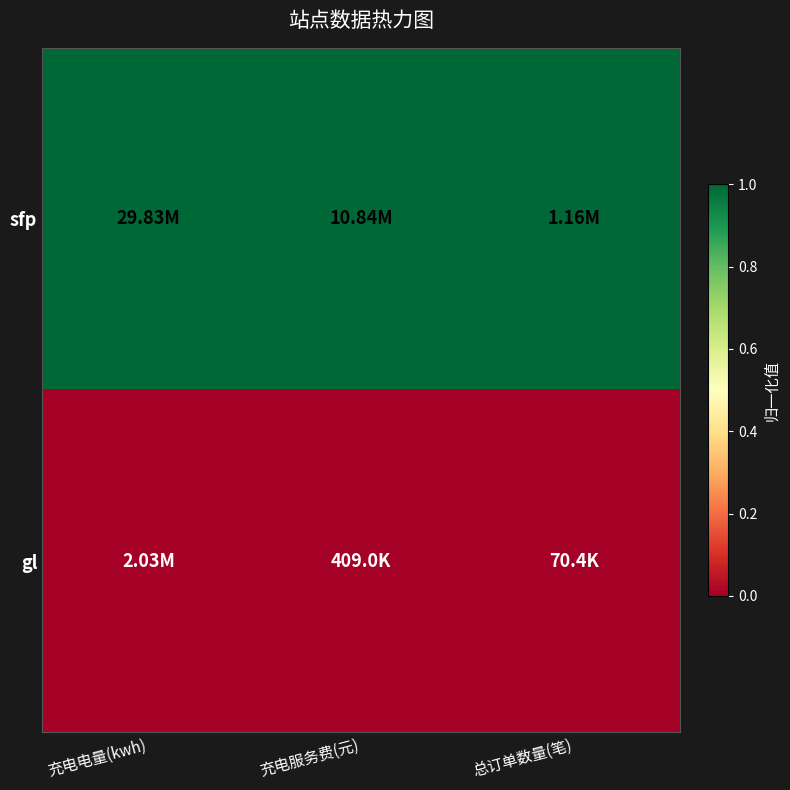

How many categories are shown in the chart?

3